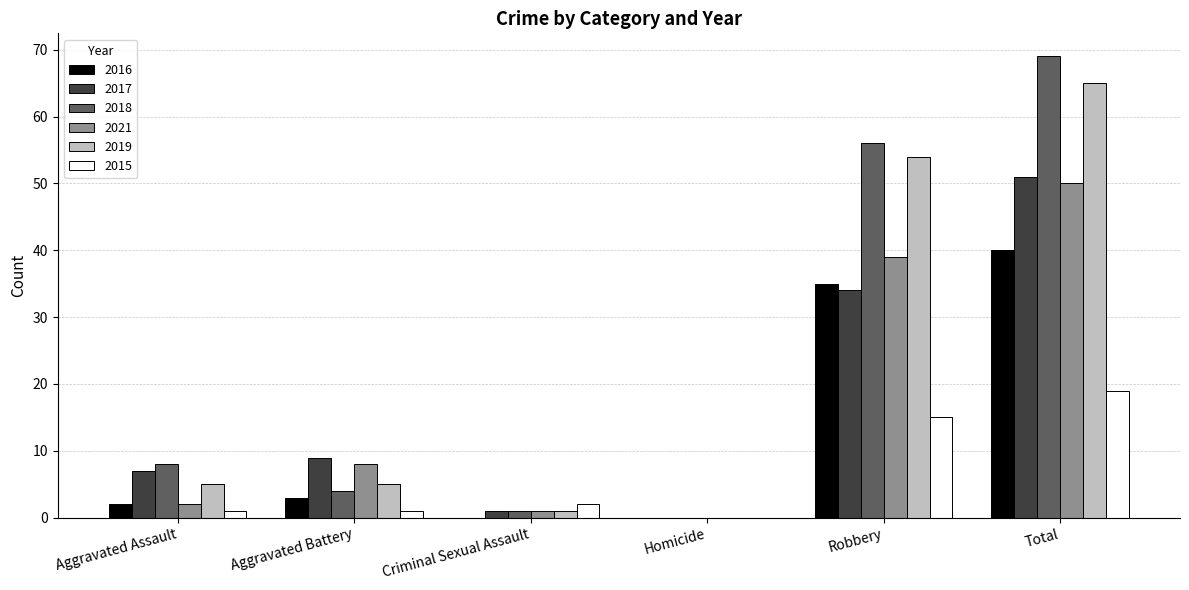

Between Aggravated Battery and Robbery, which series saw the biggest shift?

2018